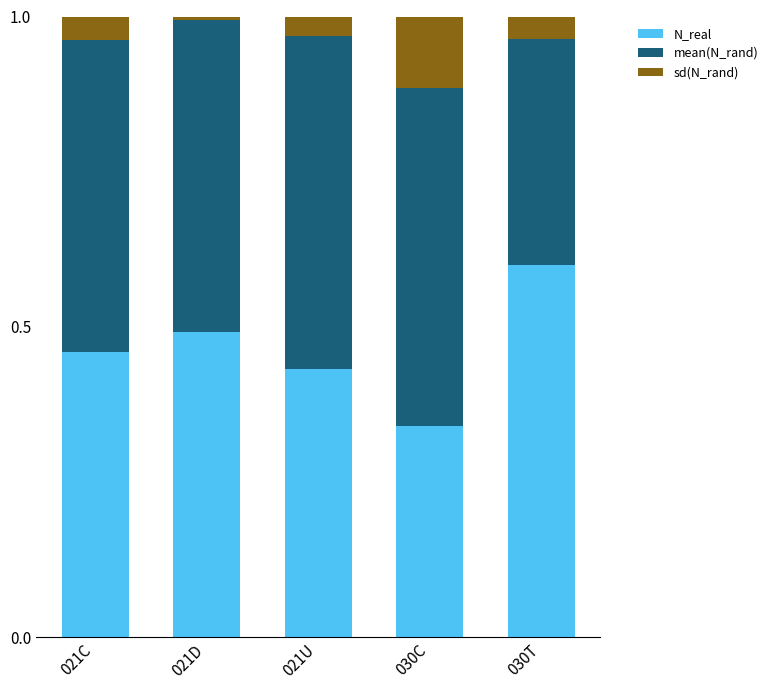

What is the total value across all series at 030T?

1.0